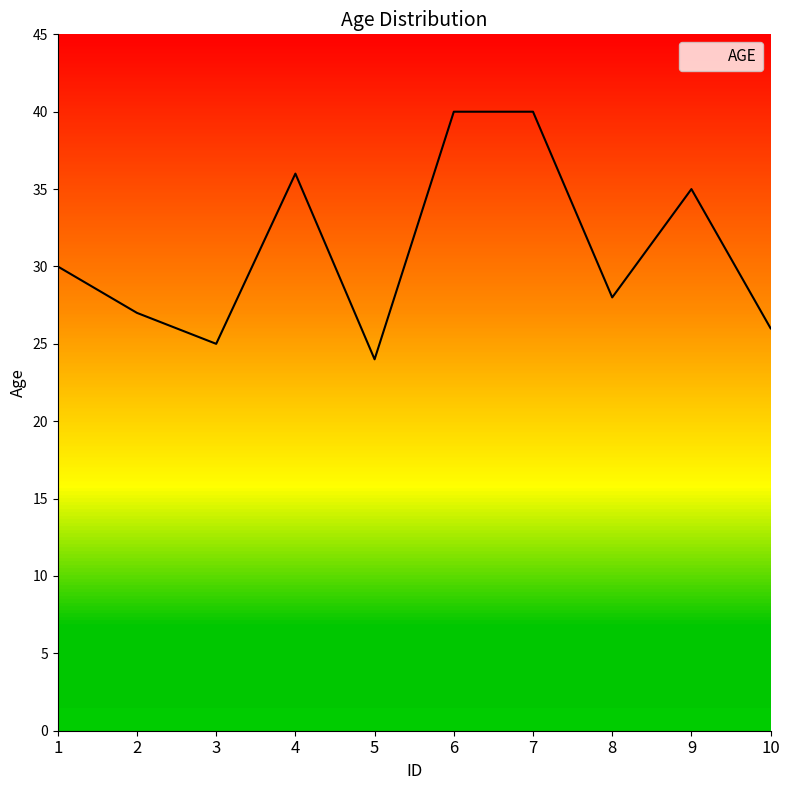

Between 3 and 10, which is larger?

10